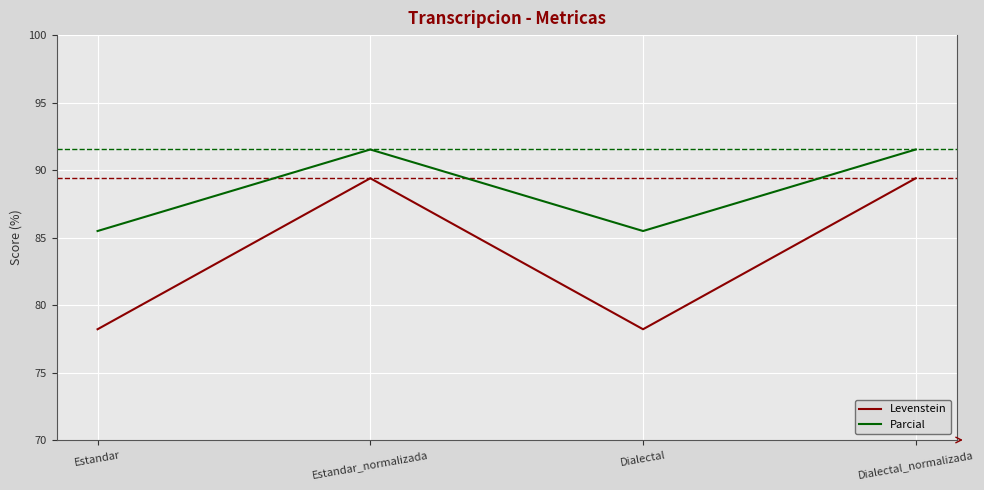

In Parcial, how many points are lower than both neighbors (excluding endpoints)?

1